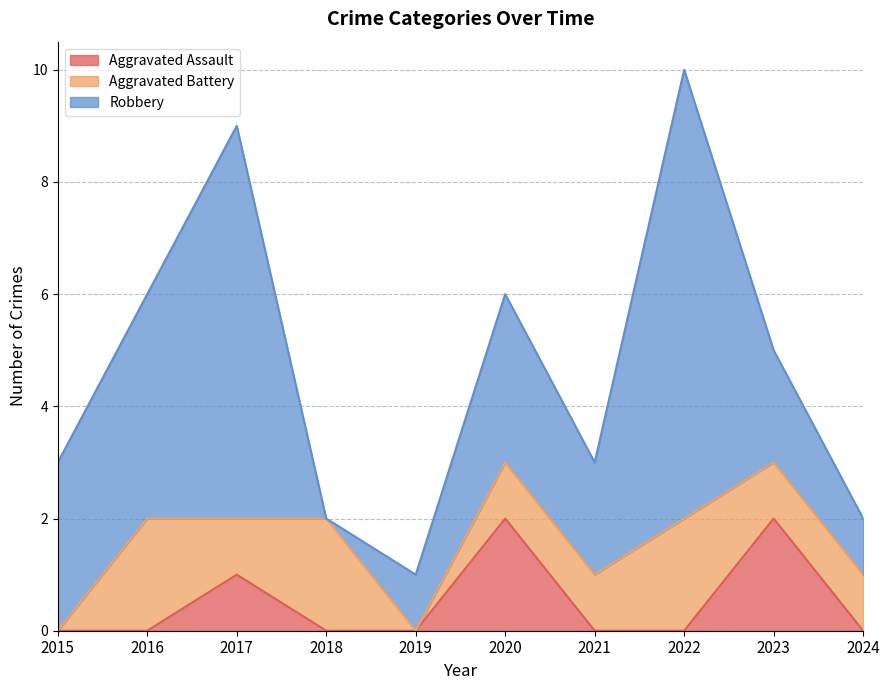

Which series has the largest total across all categories?

Robbery